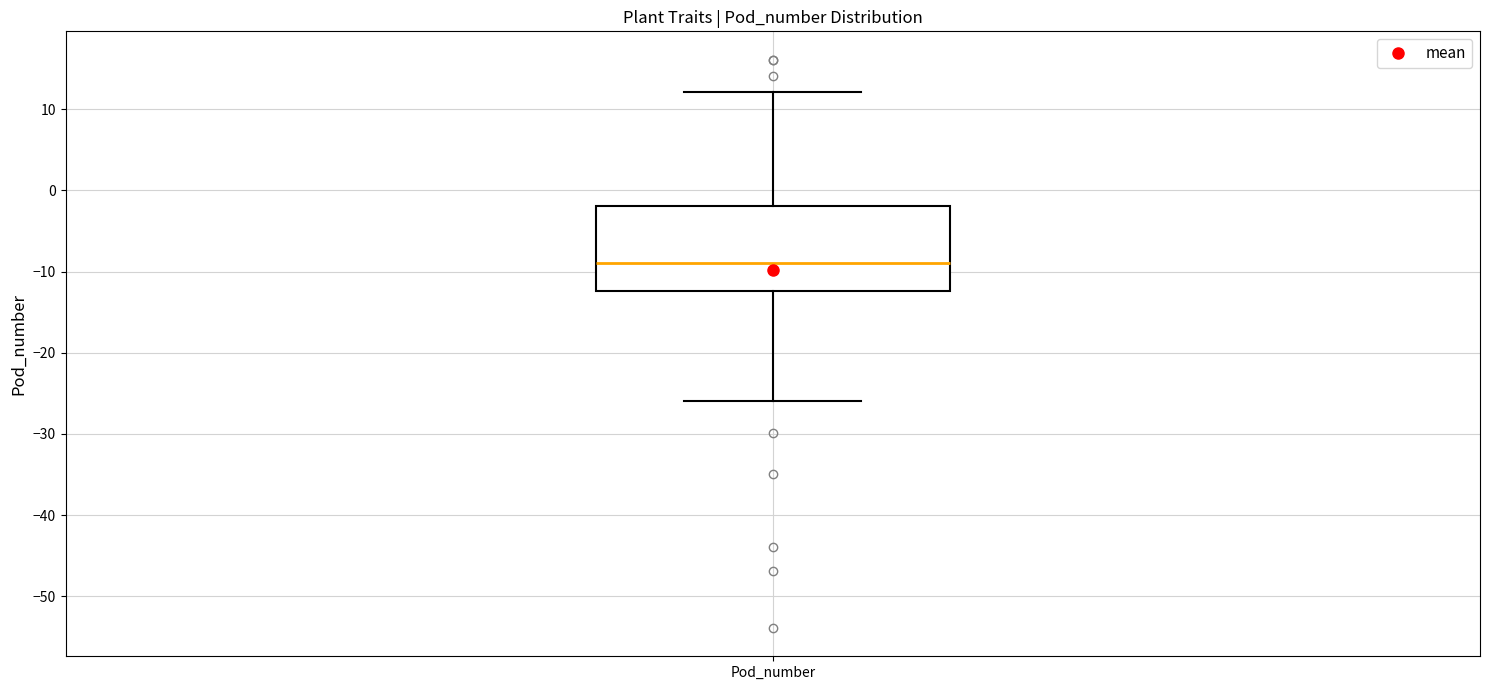

Read this box plot against the y-axis: the position of the median line, the range covered by the box, and the ends of both whiskers. The values are not printed on the chart, so give them approximately, as read against the axis.

median -9, box -12 to -2, whiskers -26 to 12